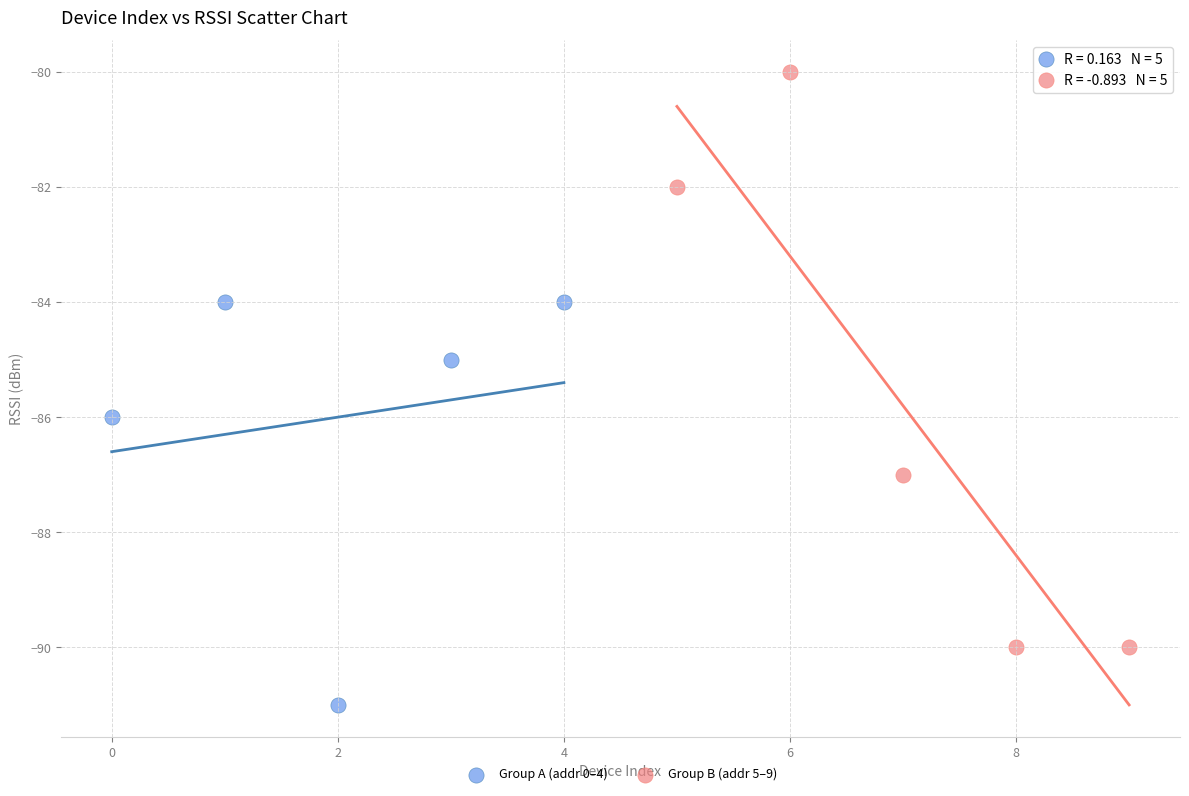

Which series contains the highest Y value?

Group B (addr 5–9)